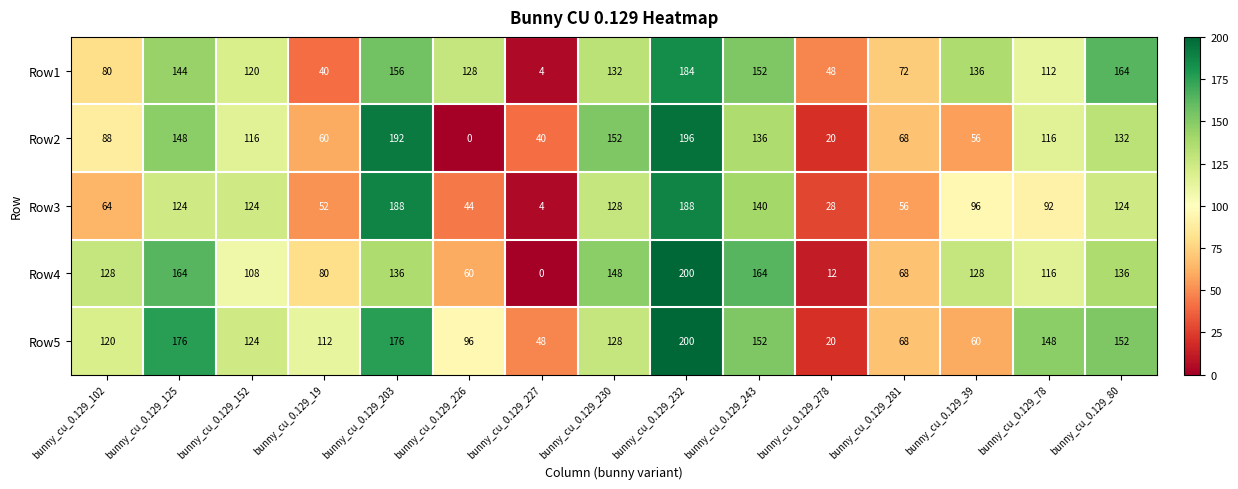

At which category is the sum across all series the highest?

bunny_cu_0.129_232